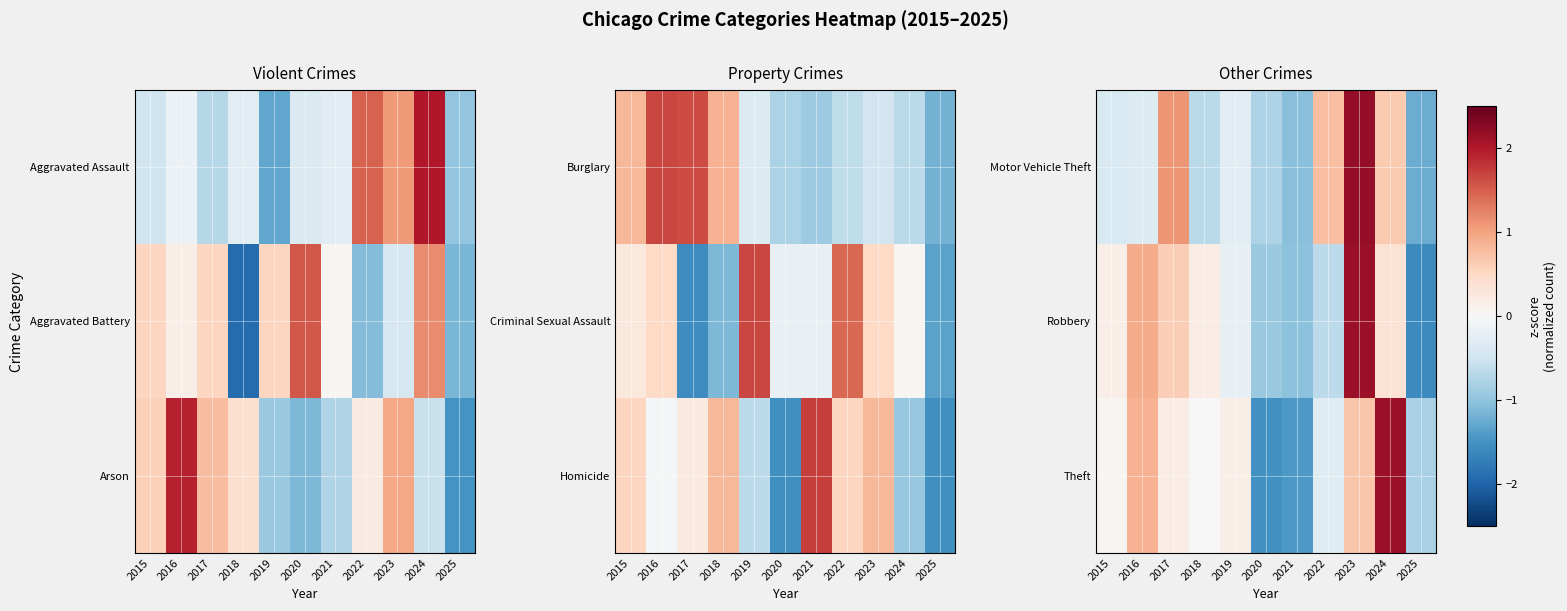

At 2020, list the series in order from smallest to largest.

Theft, Robbery, Motor Vehicle Theft